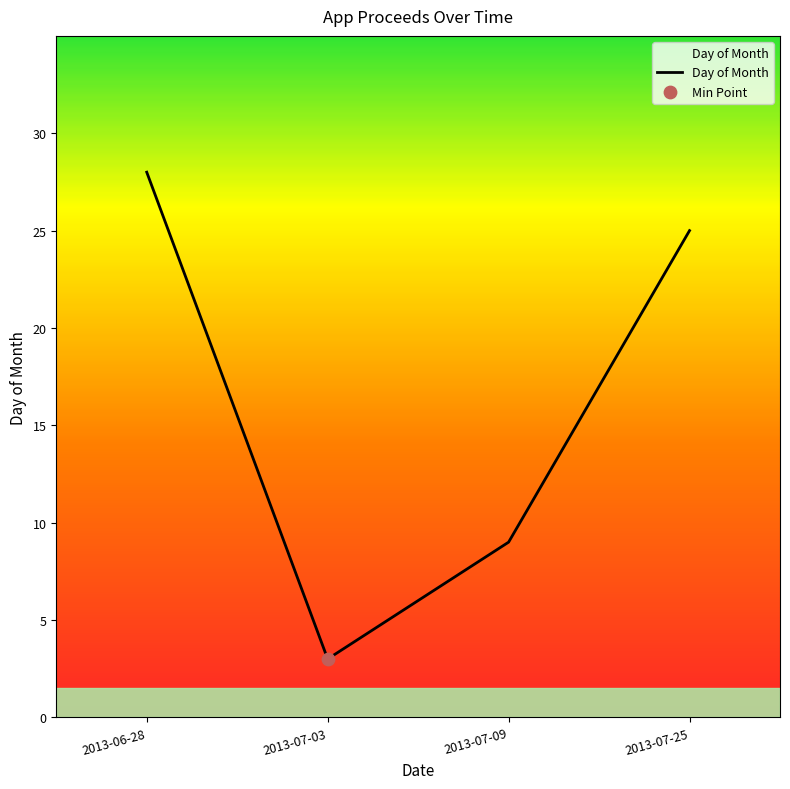

What is the change in value from 2013-06-28 to 2013-07-09?

-19